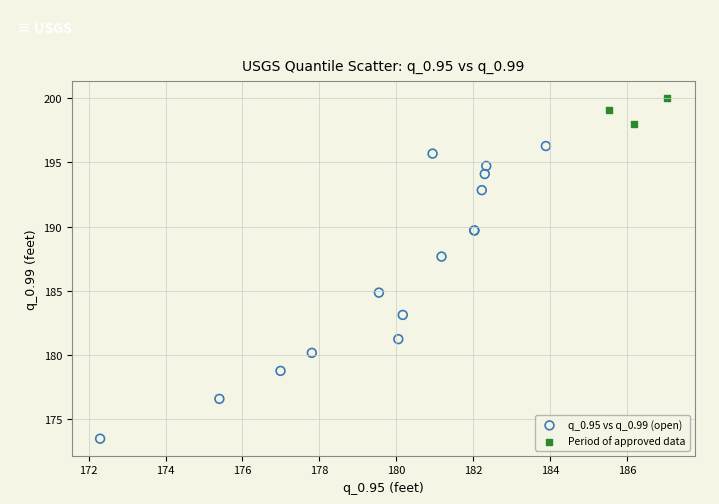

What are all the series names shown in the legend?

q_0.95 vs q_0.99 (open), Period of approved data